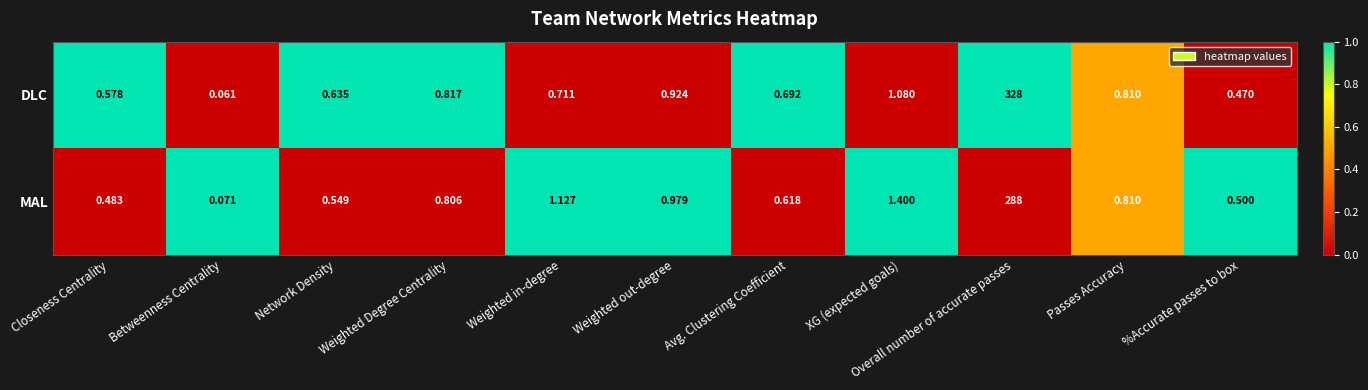

List the labels in order of MAL value, smallest first.

Betweenness Centrality, Closeness Centrality, %Accurate passes to box, Network Density, Avg. Clustering Coefficient, Weighted Degree Centrality, Passes Accuracy, Weighted out-degree, Weighted in-degree, XG (expected goals), Overall number of accurate passes